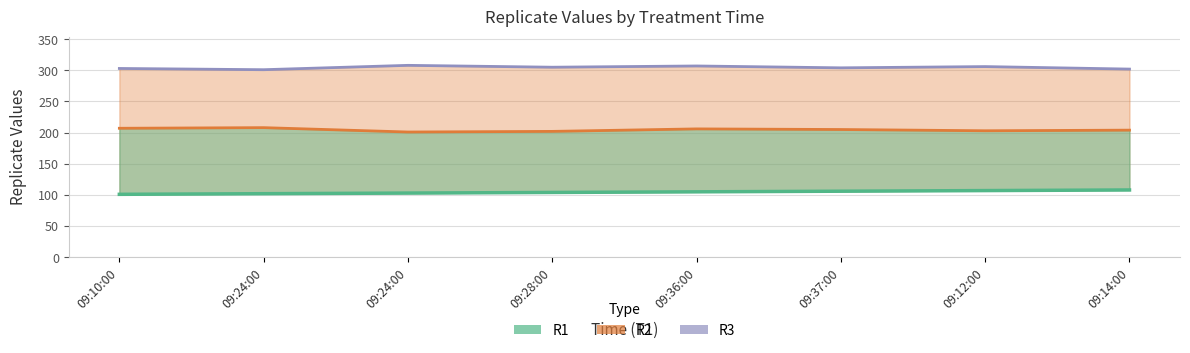

Which series has the largest range (max minus min)?

R3